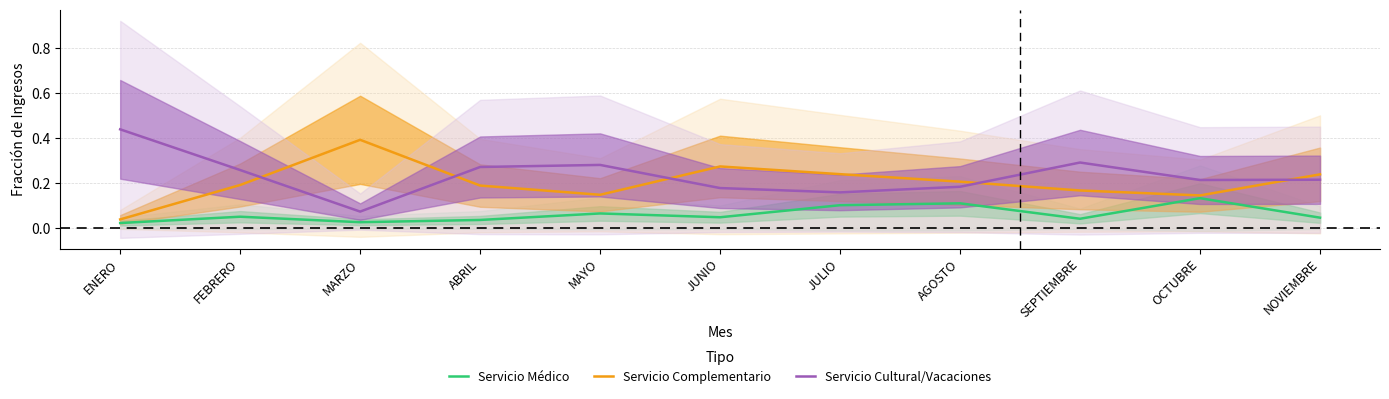

How many interior local peaks does the Servicio Cultural/Vacaciones series have?

2